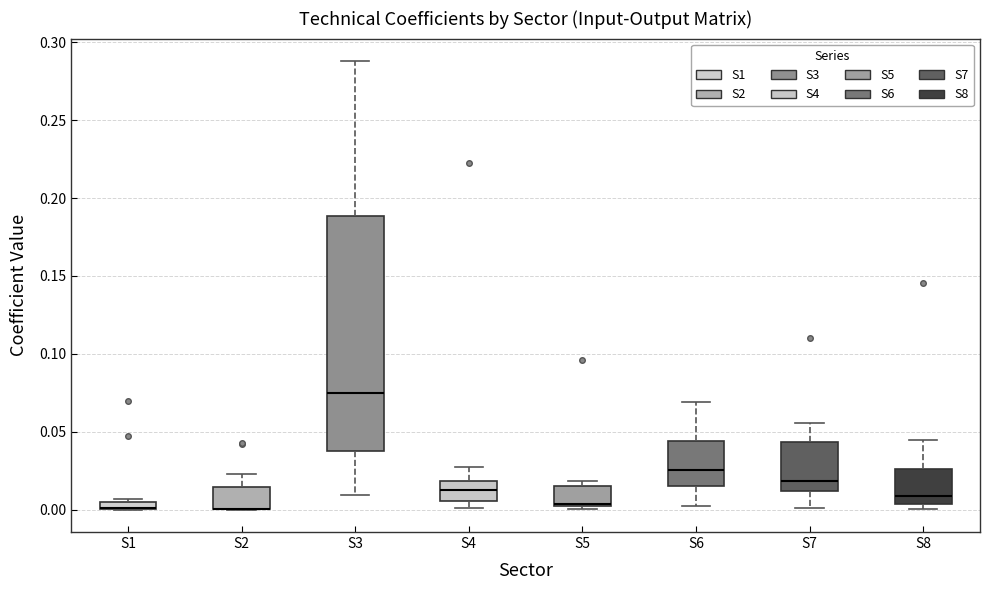

Which box is the tallest, from its lower edge to its upper edge?

S3